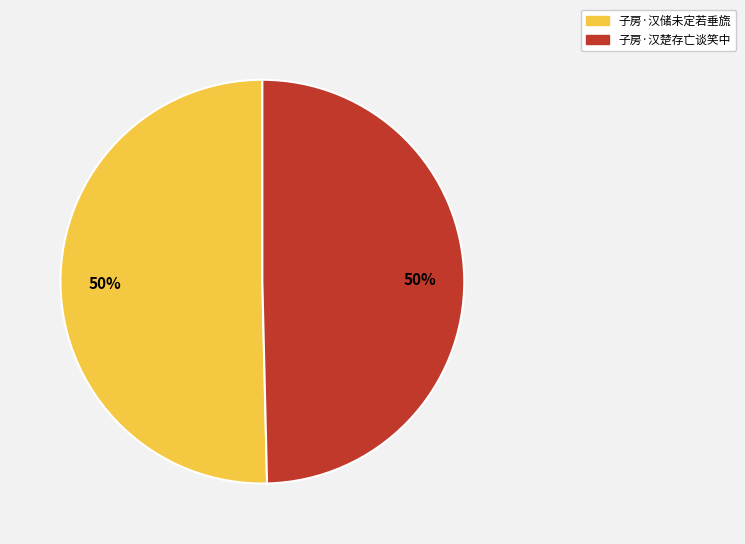

To the nearest percent, what is the combined percentage of 子房·汉楚存亡谈笑中 and 子房·汉储未定若垂旒?

100%